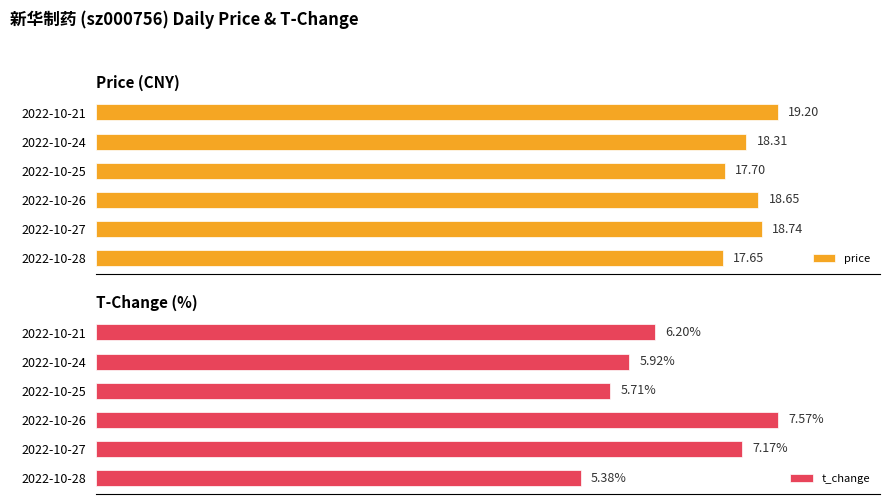

Between 2022-10-28 and 2022-10-21, which is larger?

2022-10-21